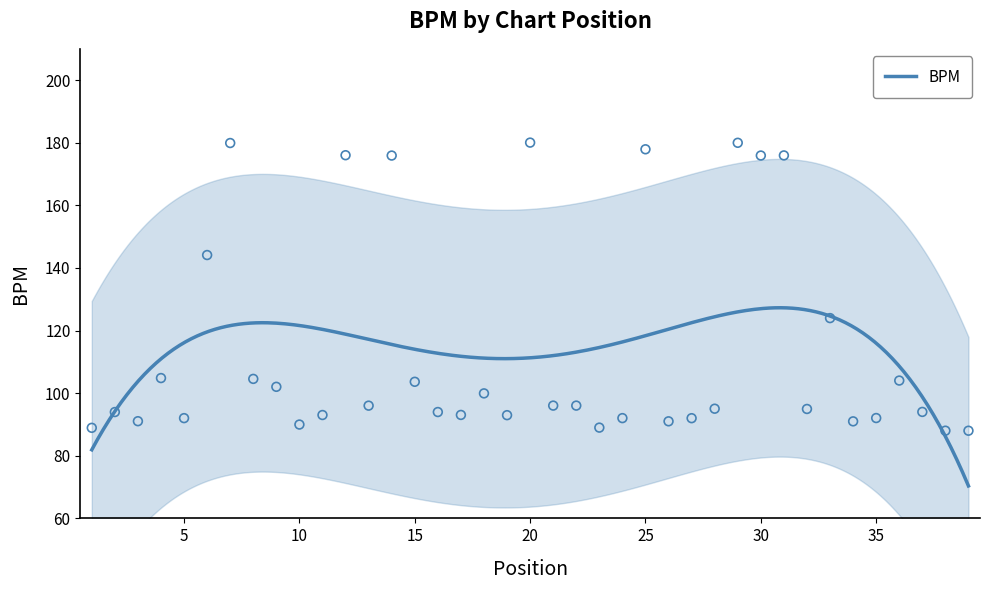

What is the change in value from 11 to 30?

+82.9